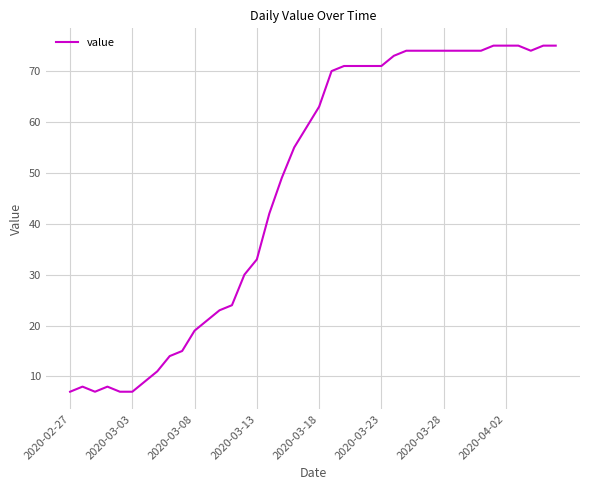

What is the difference between the maximum and minimum values?

68